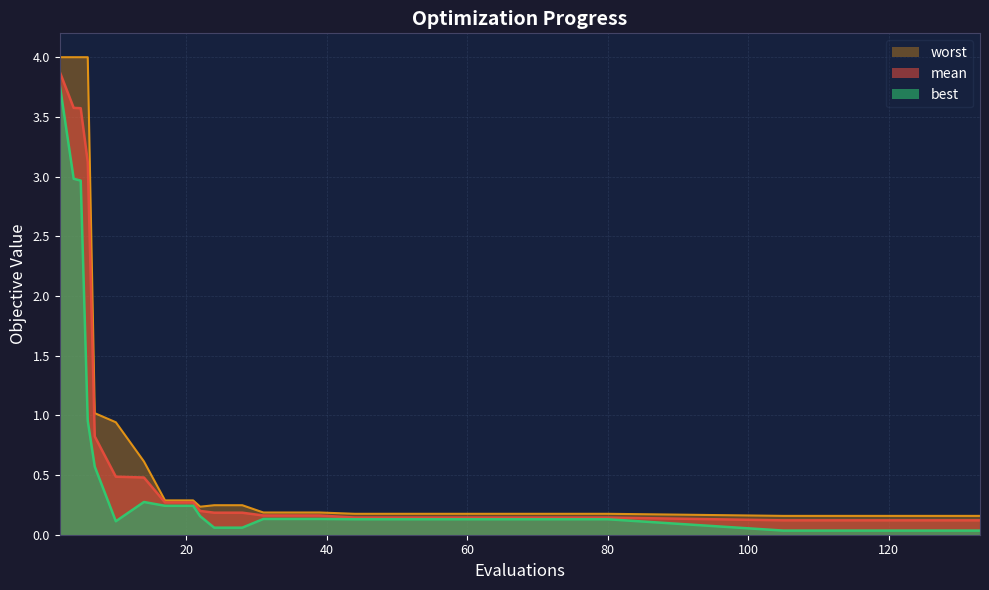

At which category is the sum across all series the highest?

2